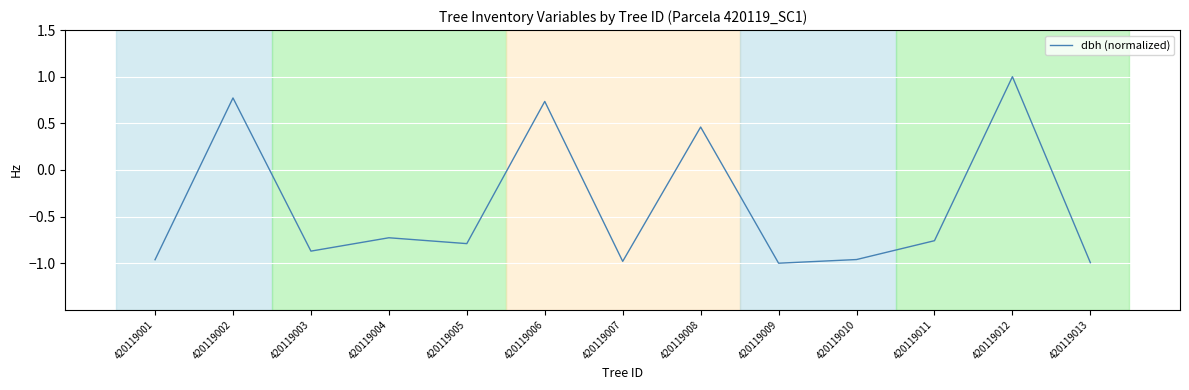

The value at 420119001 is -1.0. True or false?

True